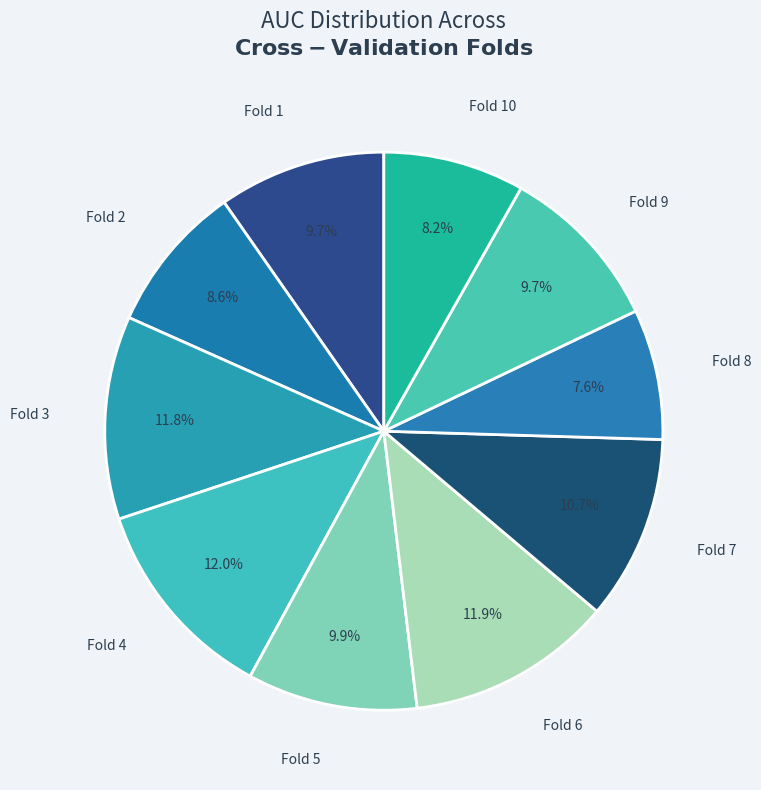

Which category has the smallest portion of the pie?

Fold 8